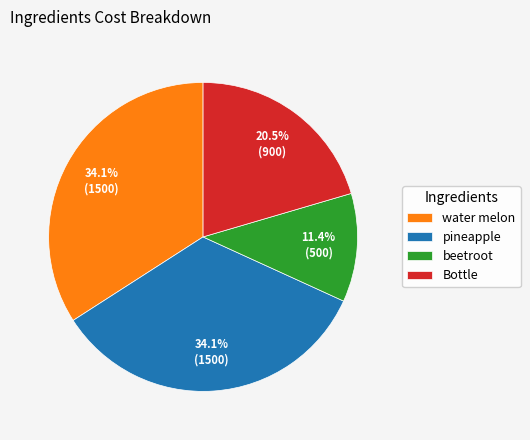

What percentage is the pineapple slice, to the nearest percent?

34%